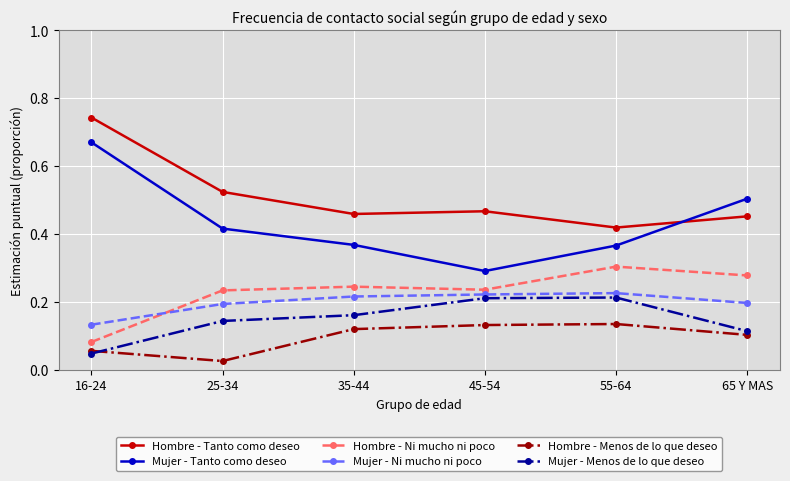

At which category does the chart reach its minimum across all series?

25-34